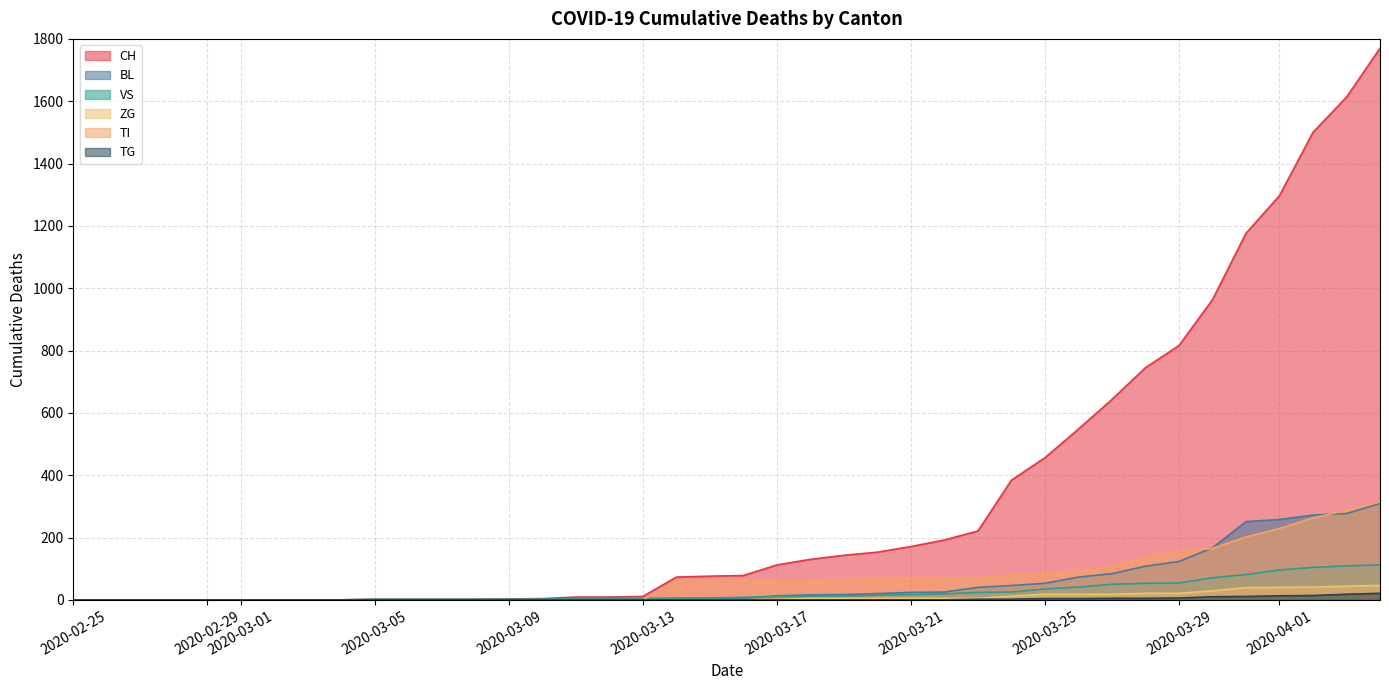

What is the greatest value displayed?

1770